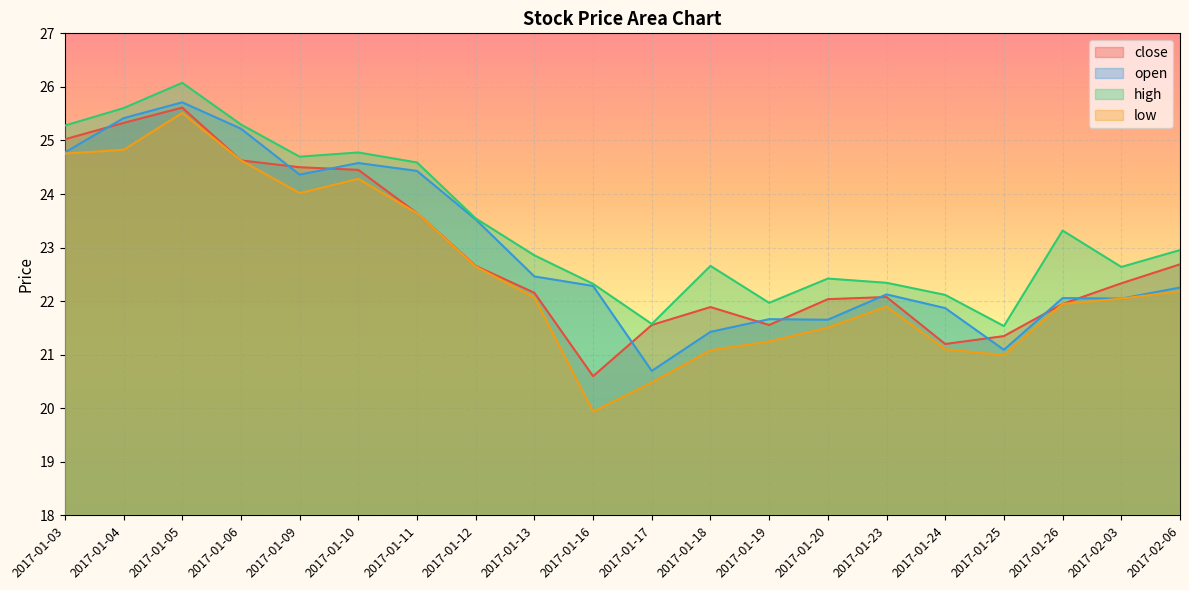

Is the value of low at 2017-01-03 greater than the value of high at 2017-01-19?

Yes